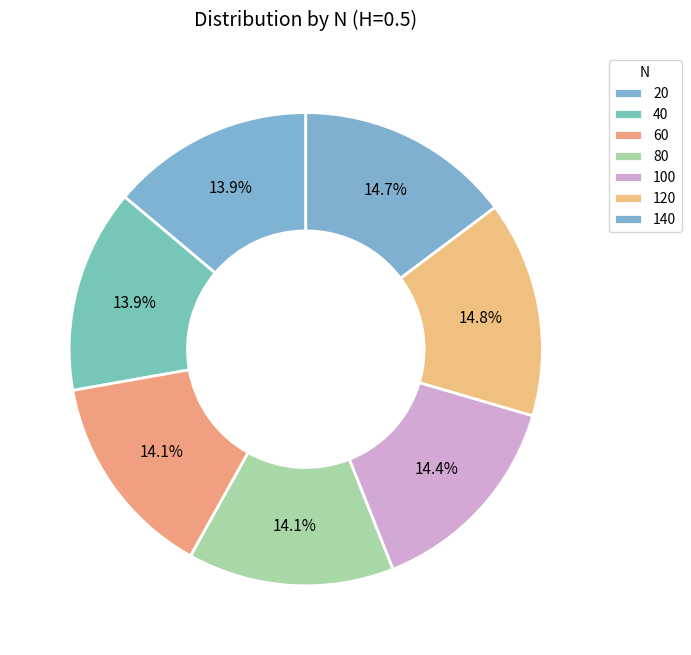

Which has a higher value, 80 or 120?

120